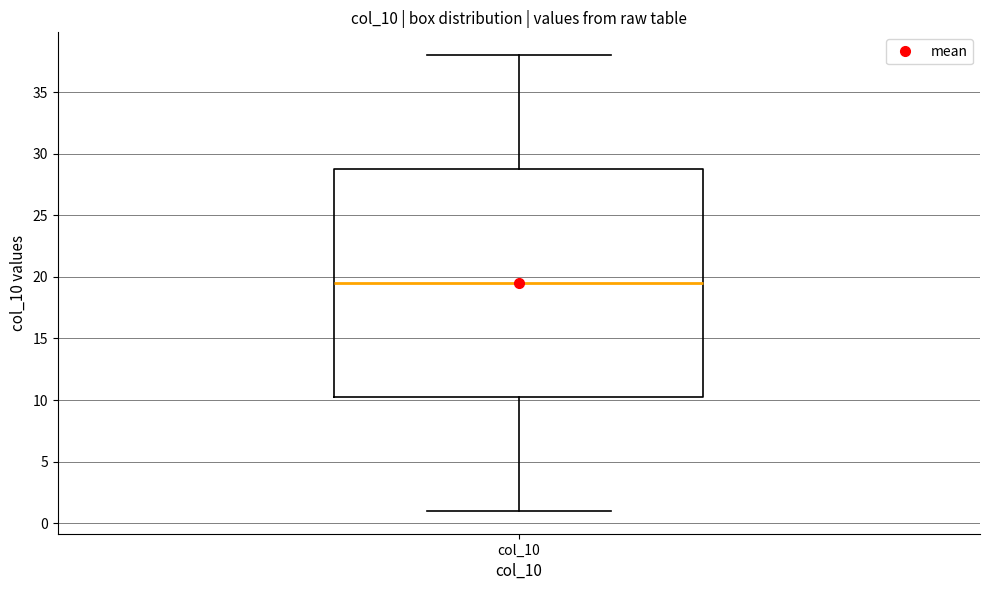

Read this box plot against the y-axis: the position of the median line, the range covered by the box, and the ends of both whiskers. The values are not printed on the chart, so give them approximately, as read against the axis.

median 19.5, box 10.5 to 29.0, whiskers 1.0 to 38.0